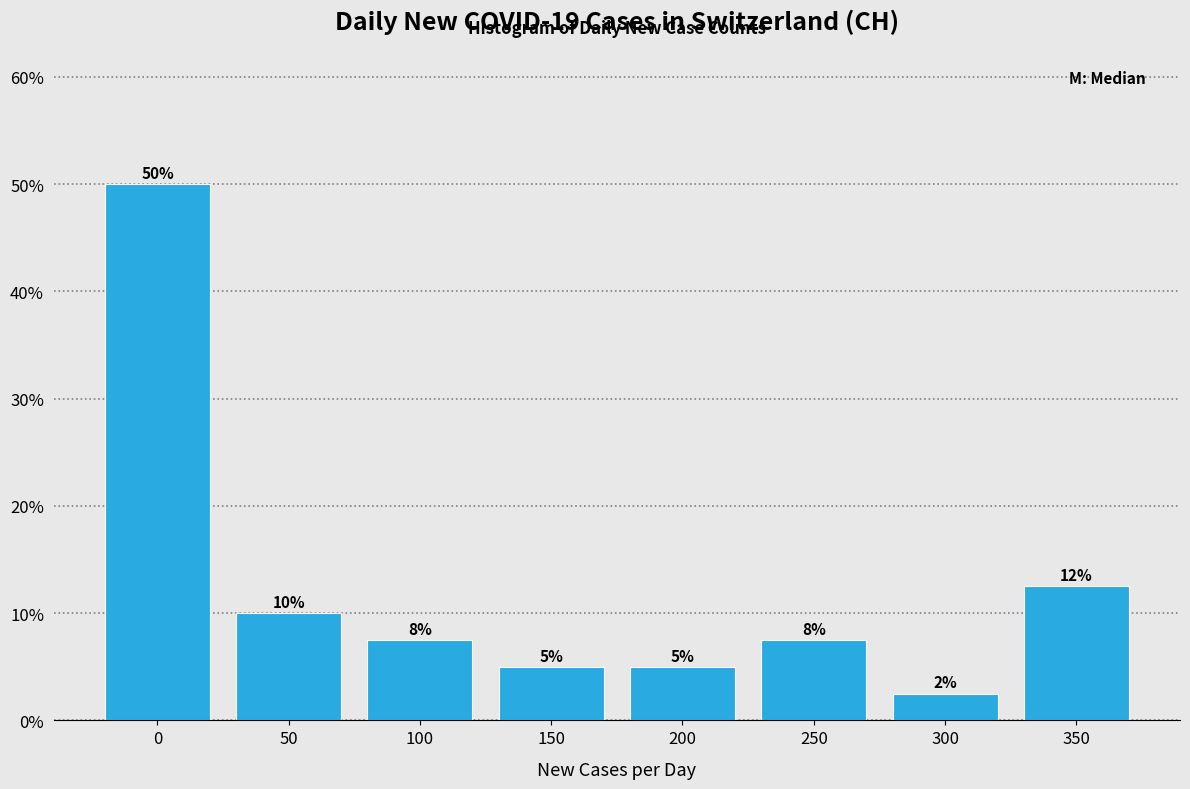

Read the value at 50.

10.0